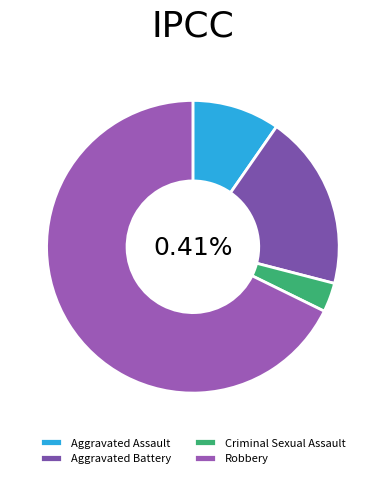

What is the change in value from Aggravated Assault to Aggravated Battery?

+3